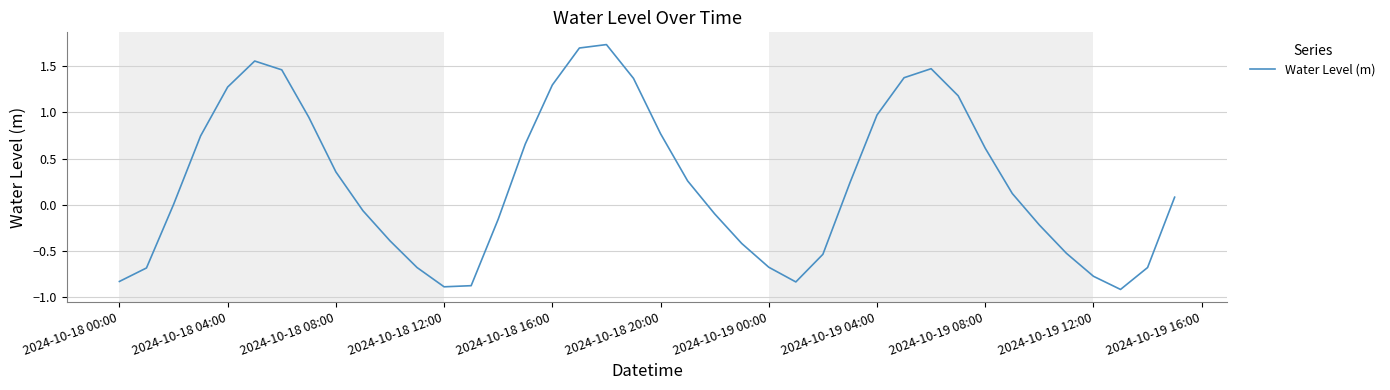

What is the difference between the maximum and minimum values?

2.6